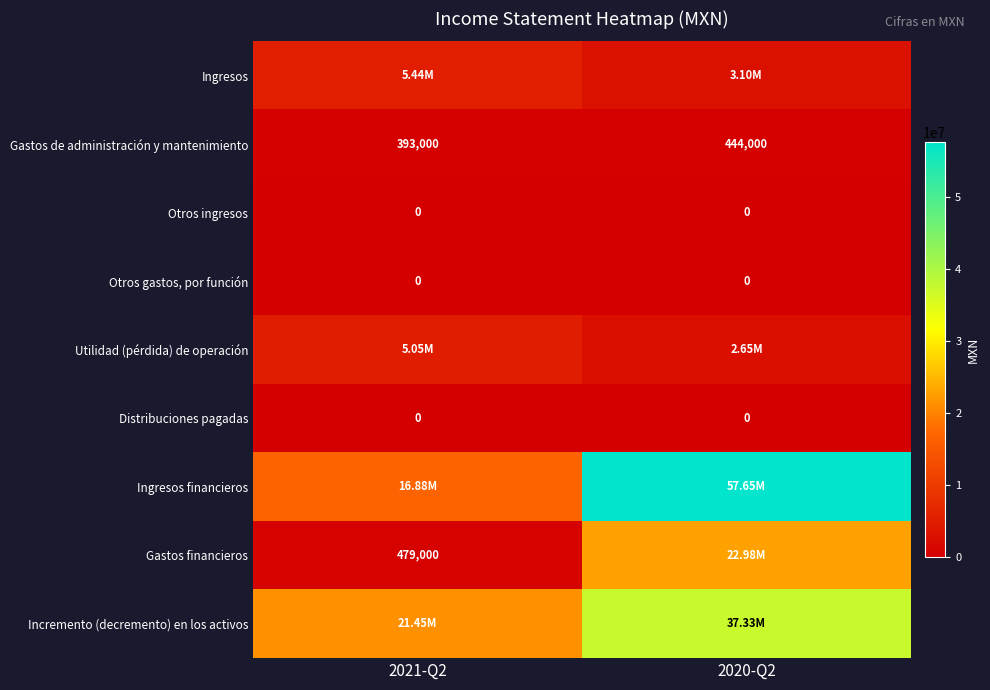

Where is Gastos de administración y mantenimiento nearest to the value 418500?

2021-Q2